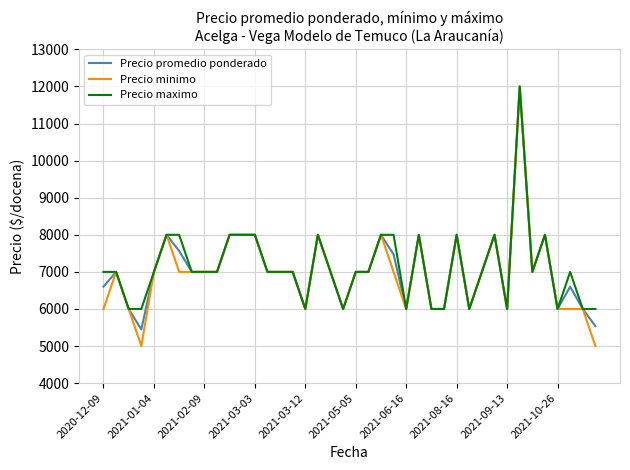

What is the maximum value for Precio maximo?

12000